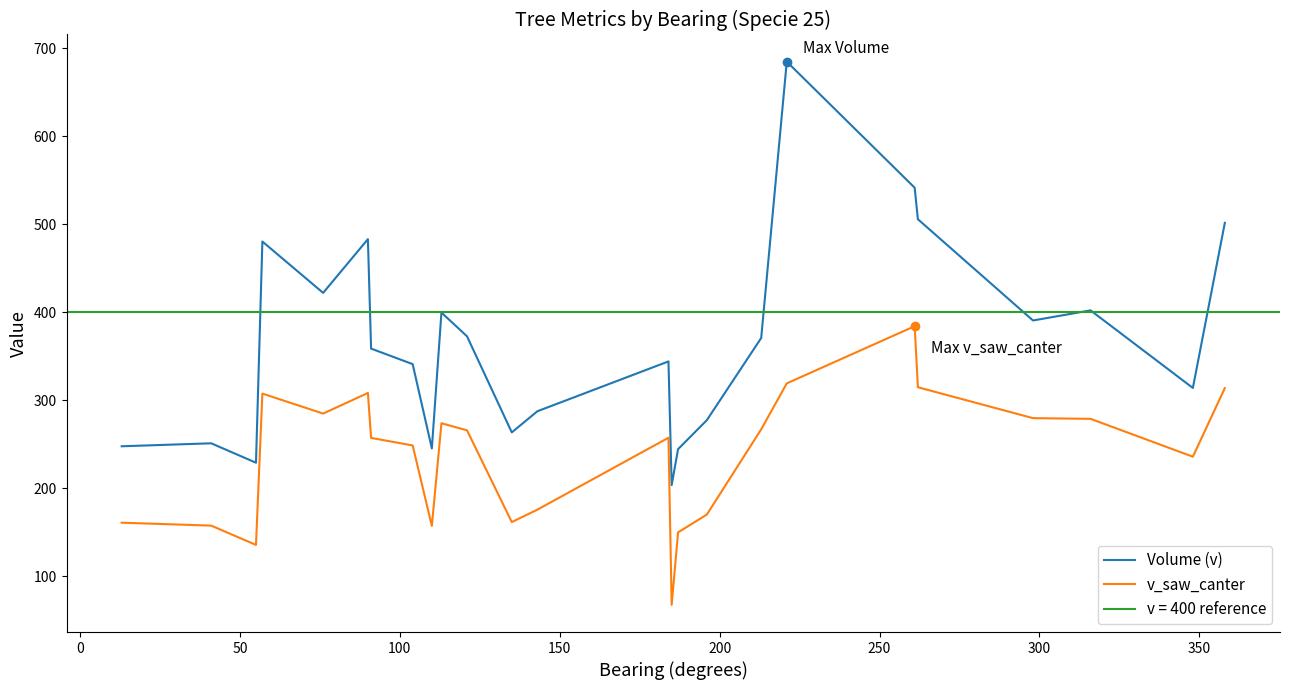

Does the chart have visible grid lines?

No